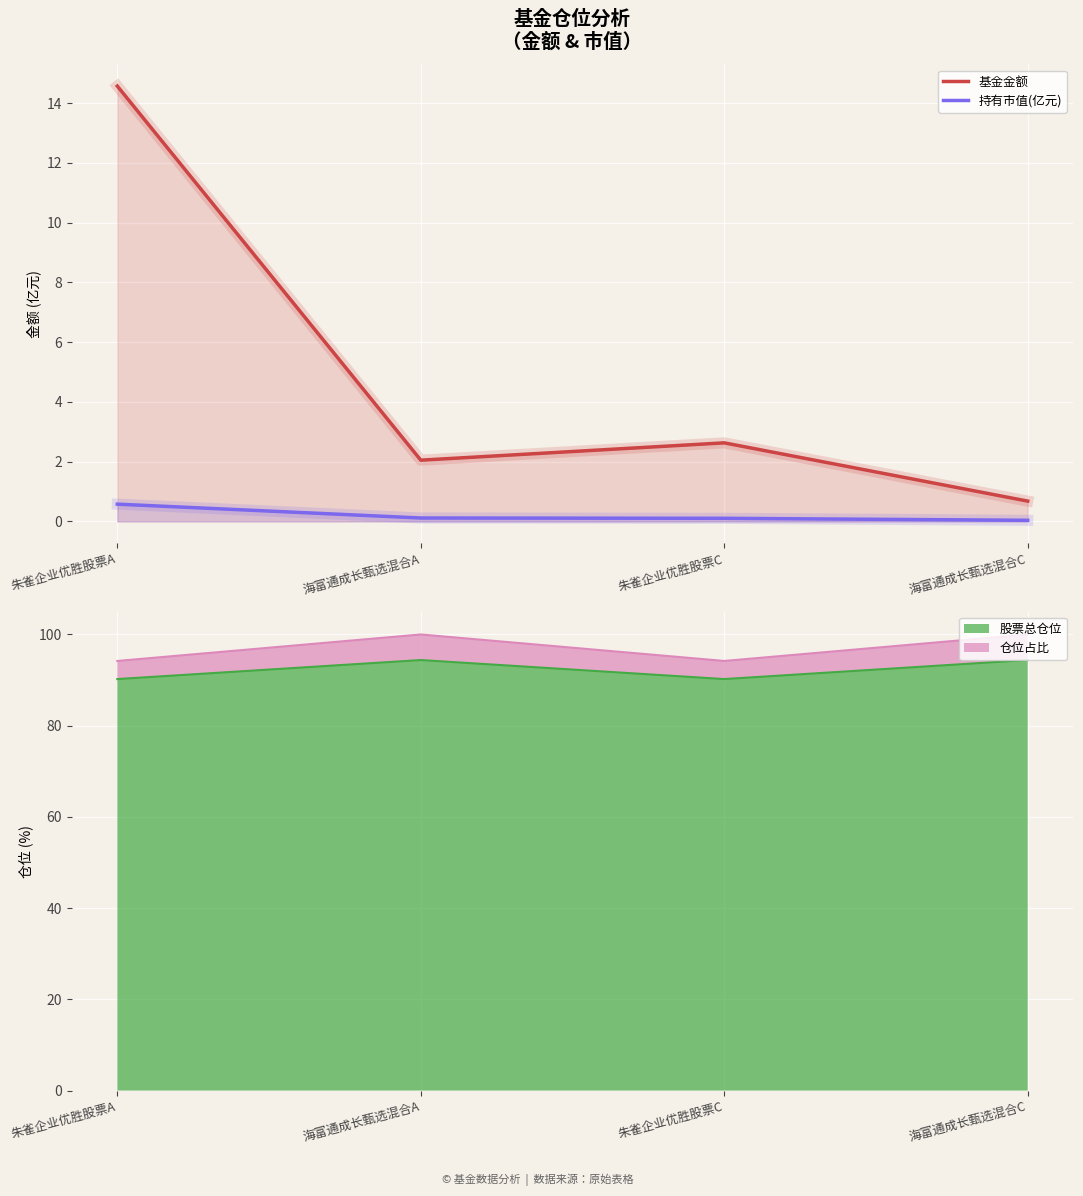

At which label is 持有市值(亿元) closest to 0?

海富通成长甄选混合C